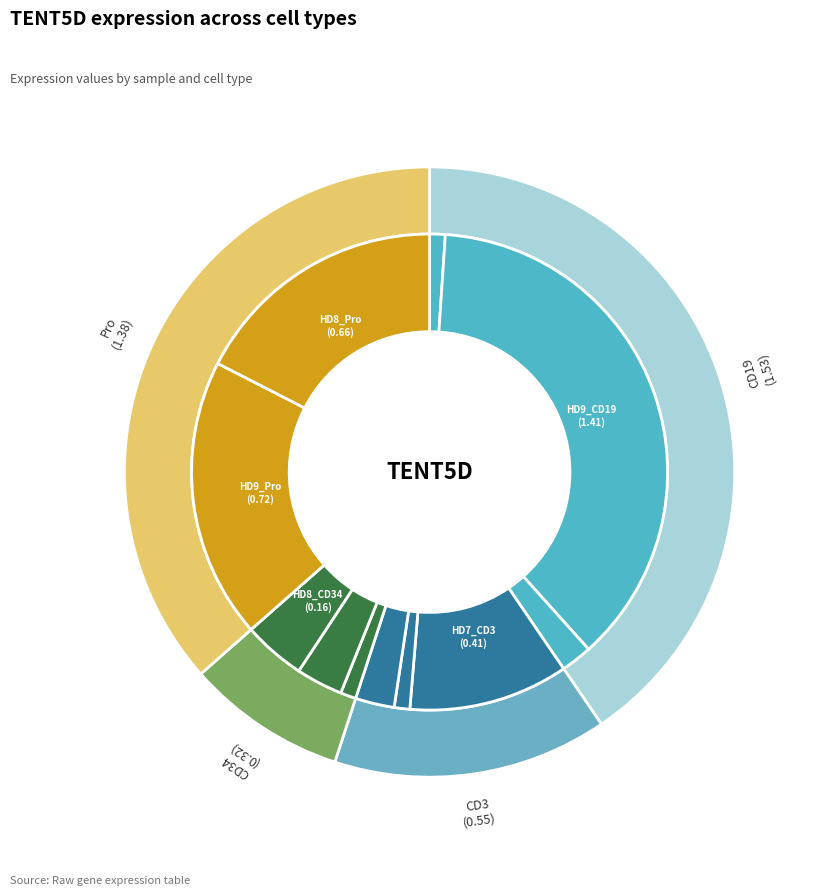

Which category has the biggest portion of the pie?

HD9_CD19